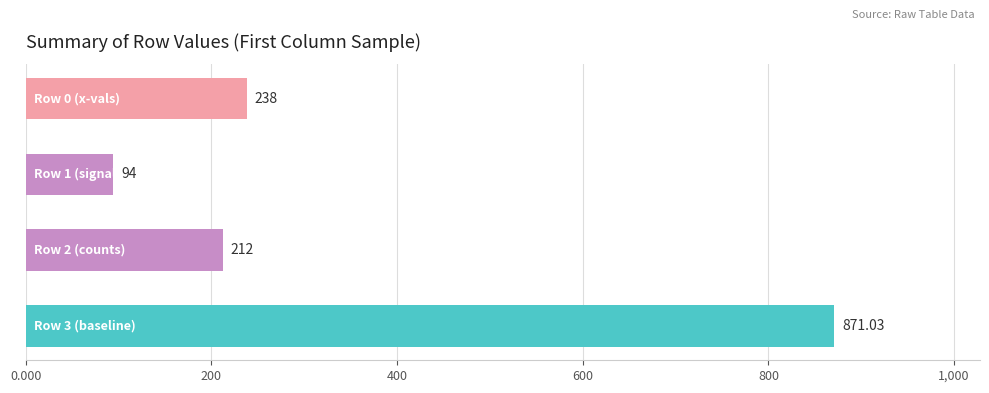

What is the difference between the second highest and second lowest values?

26.0